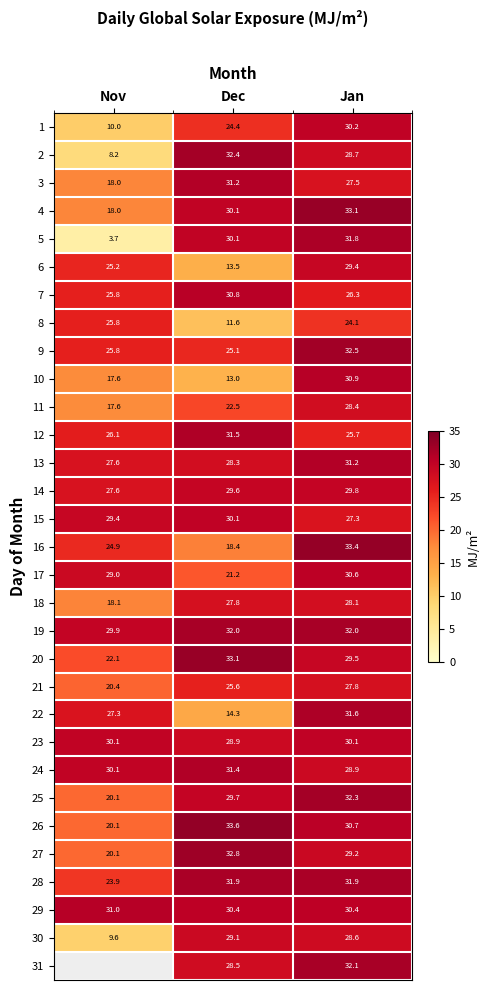

What is the difference between the highest and lowest values at Jan?

9.3